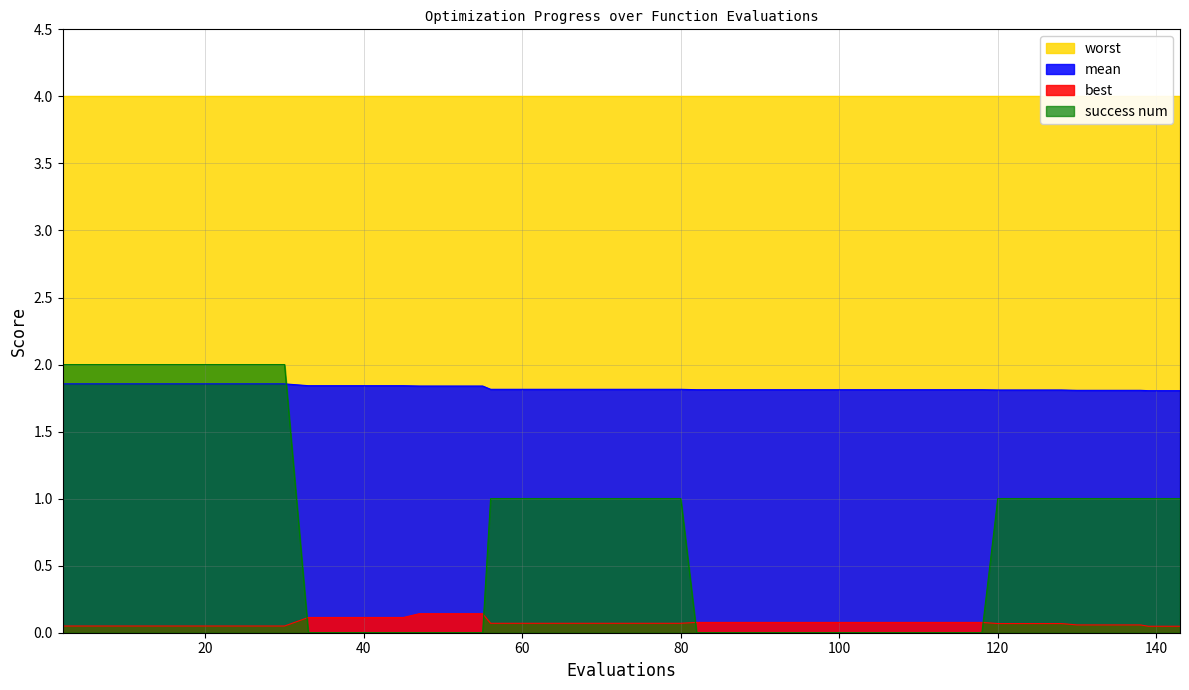

True or false: success num has more than 0 points higher than both neighbors.

False